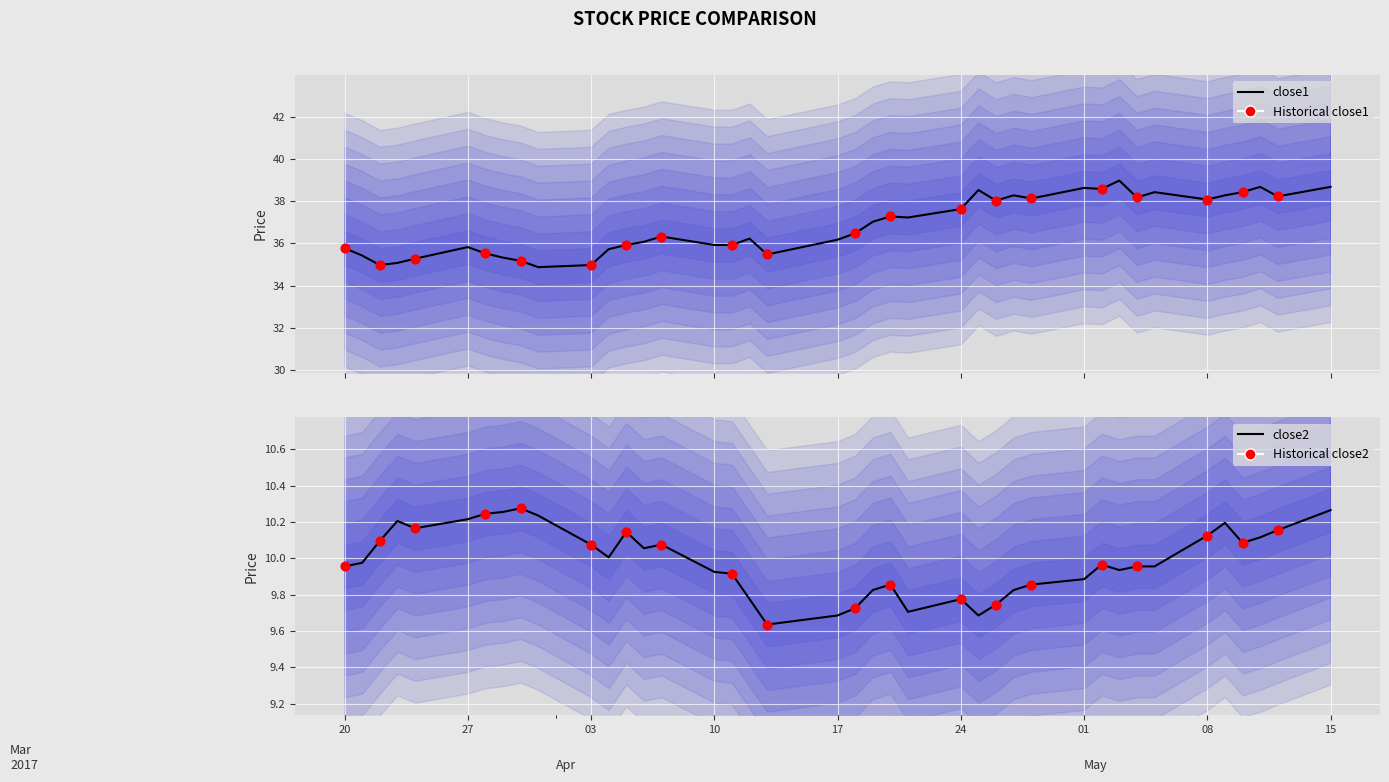

What are all the series names shown in the legend?

close1, close2